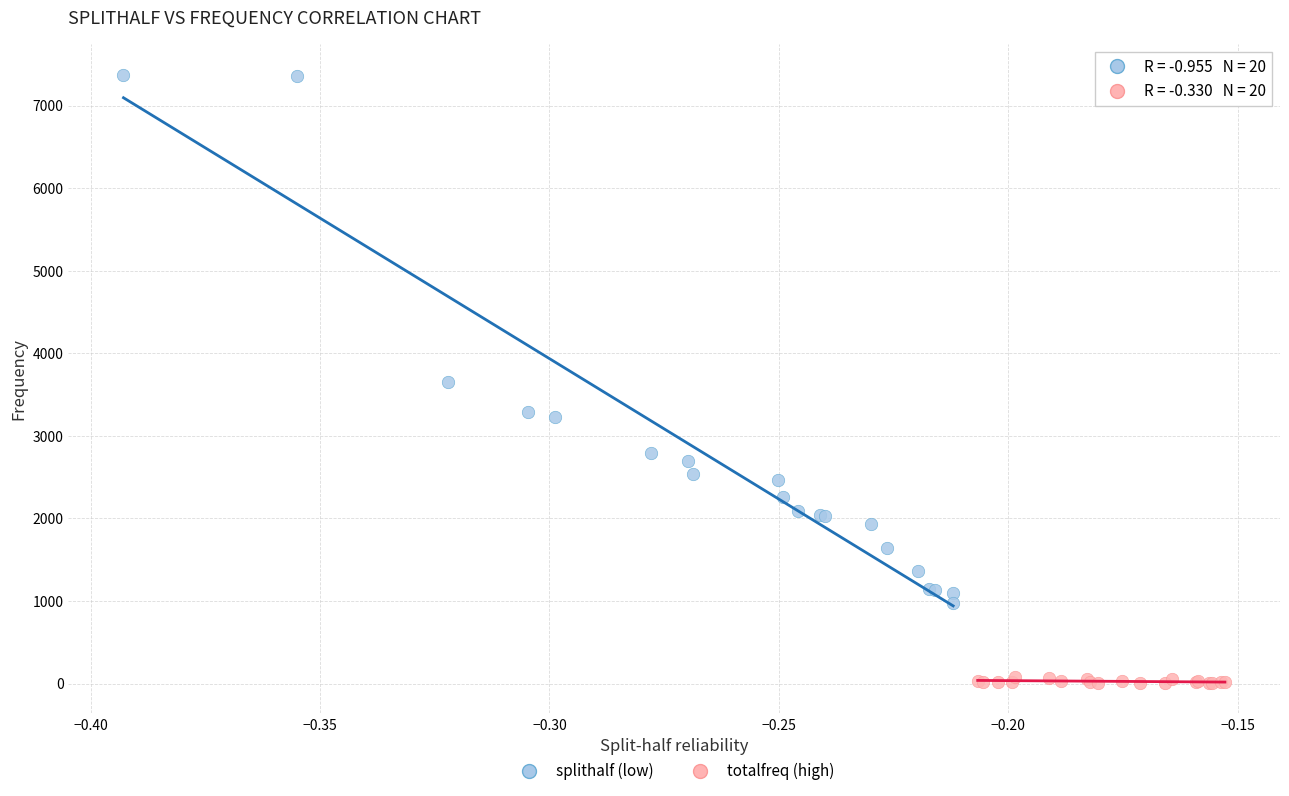

Which series reaches the minimum Y coordinate?

totalfreq (high)